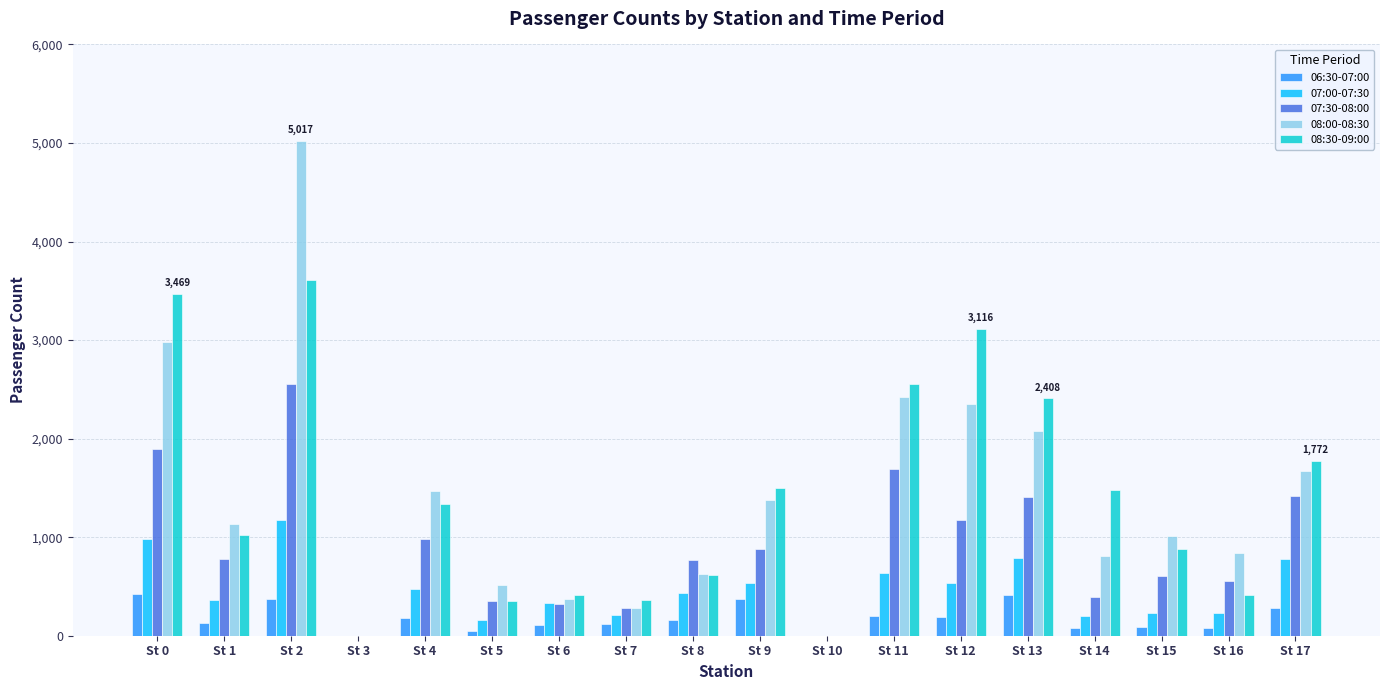

Between St 12 and St 17, which series saw the biggest shift?

08:30-09:00